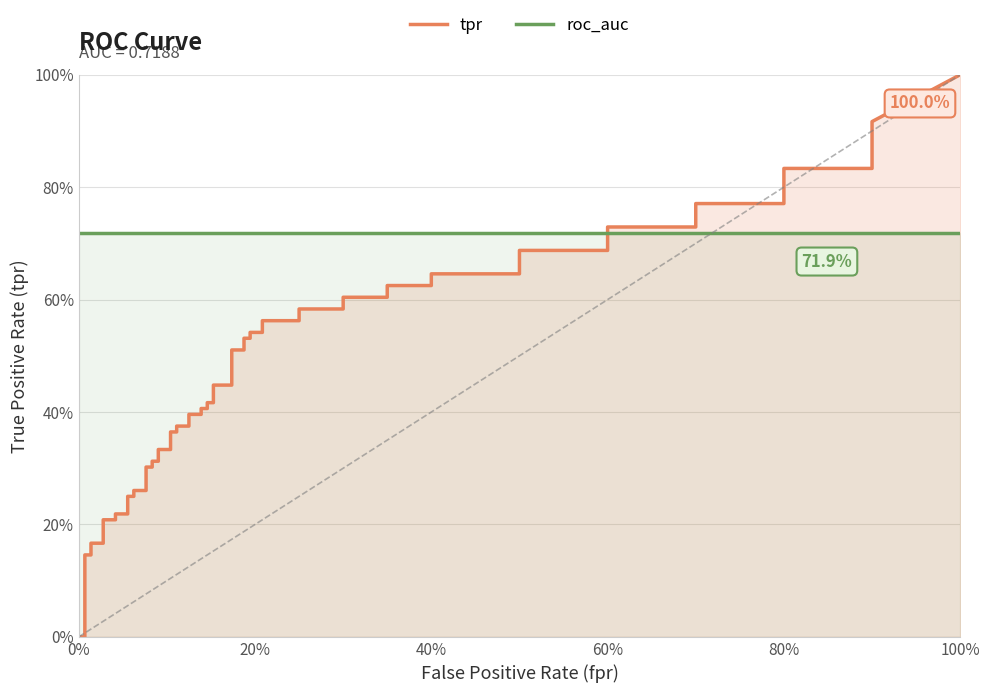

What is the sum of all roc_auc values?

28.8